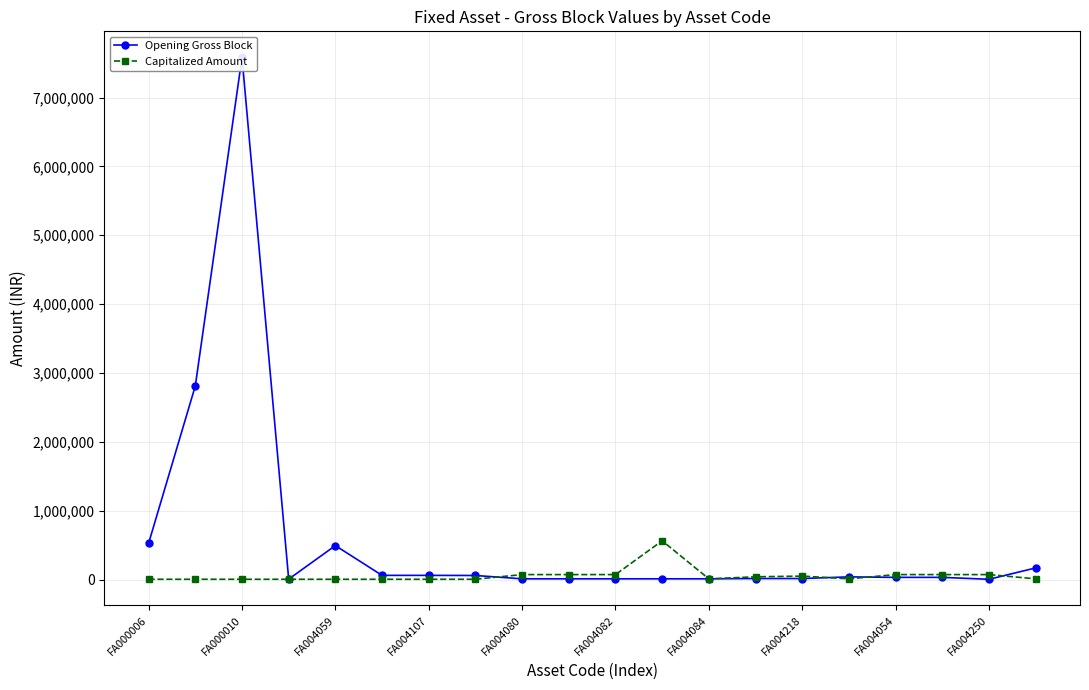

How many data points in Capitalized Amount are less than 10500?

9